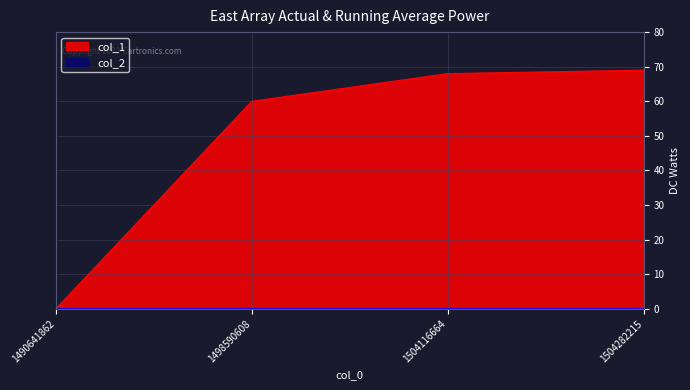

True or false: the data shows 41 at 1504116664.

False